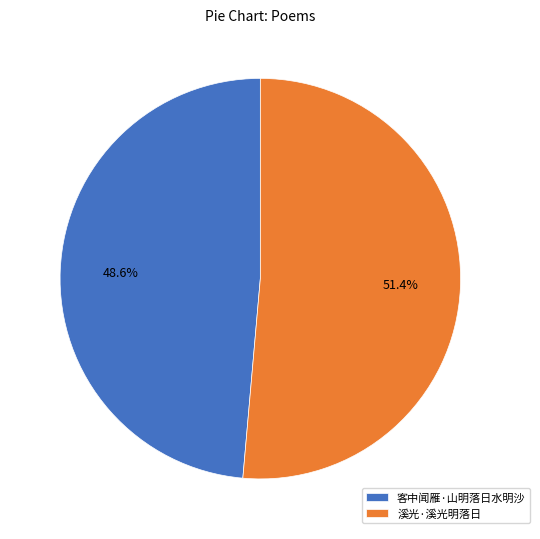

To the nearest percent, what is the combined percentage of 溪光·溪光明落日 and 客中闻雁·山明落日水明沙?

100%